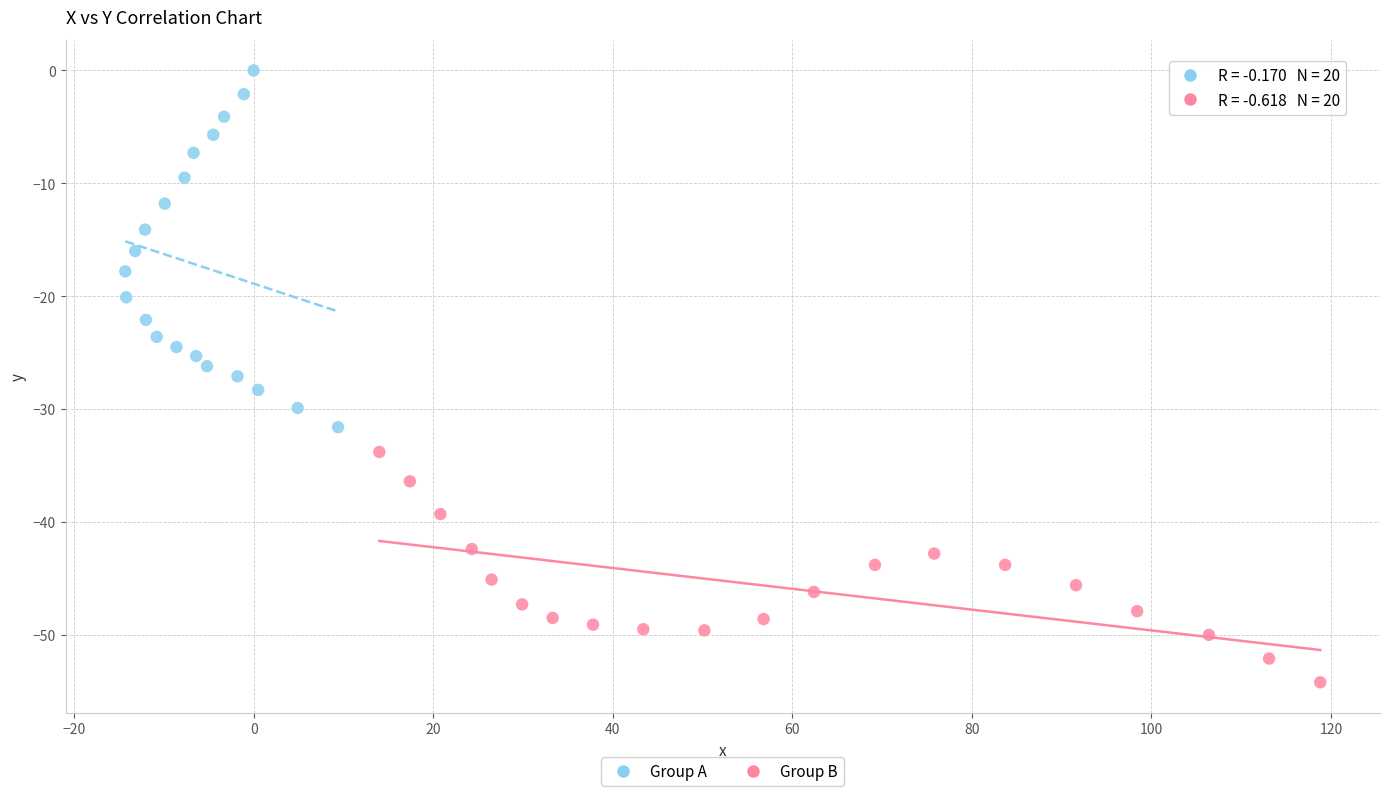

What are all the series names shown in the legend?

Group A, Group B